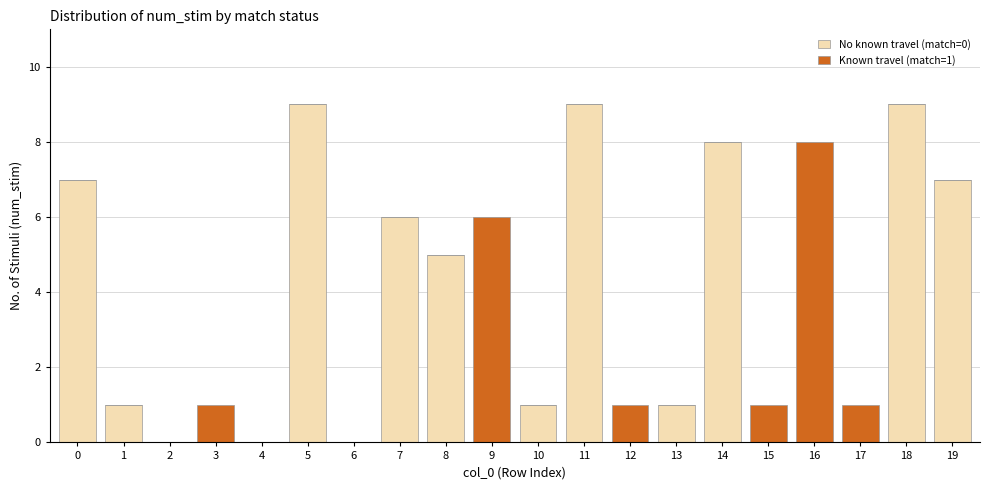

True or false: No known travel (match=0) has a value of 0 at 13.

False